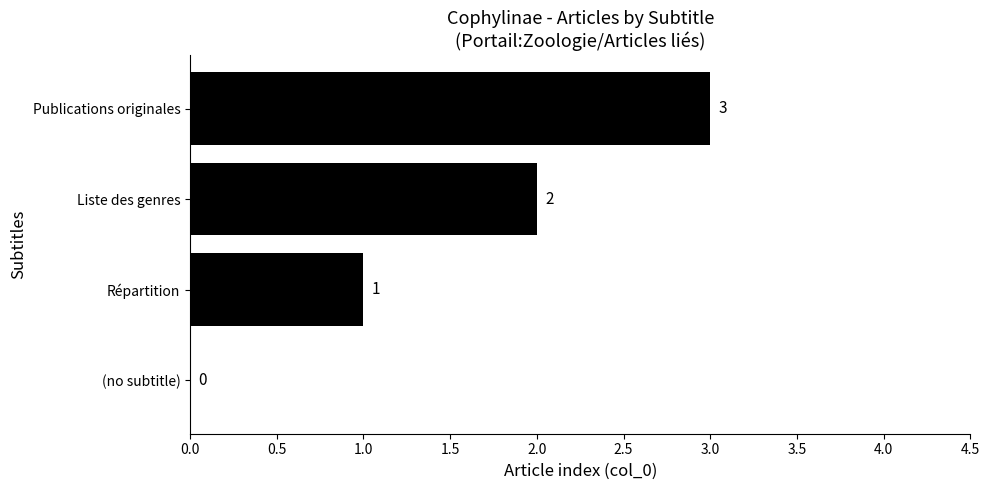

How many values are between 1 and 3?

3